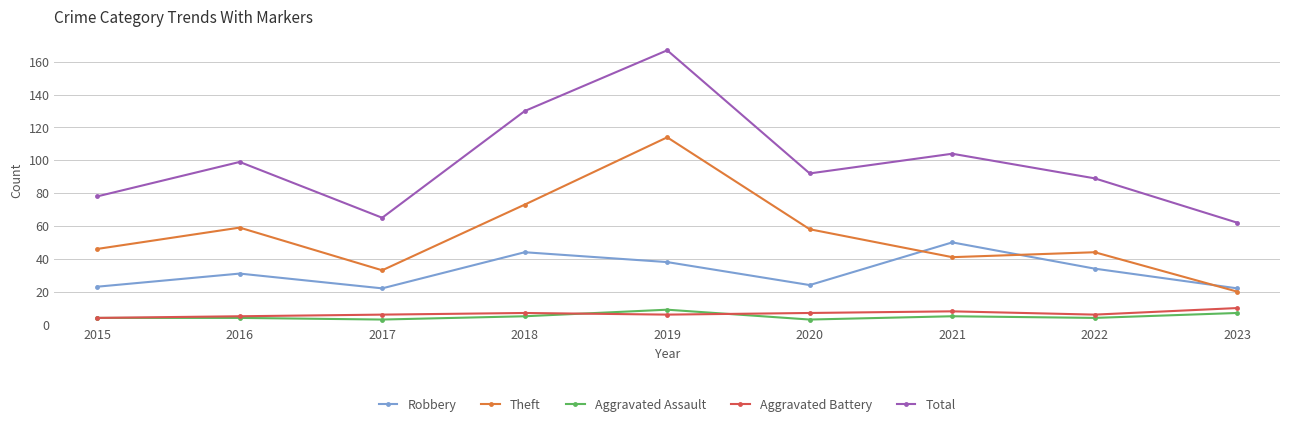

Reading left to right, list all the values displayed in this chart.

Robbery: 2015=23	2016=31	2017=22	2018=44	2019=38	2020=24	2021=50	2022=34	2023=22
Theft: 2015=46	2016=59	2017=33	2018=73	2019=114	2020=58	2021=41	2022=44	2023=20
Aggravated Assault: 2015=4	2016=4	2017=3	2018=5	2019=9	2020=3	2021=5	2022=4	2023=7
Aggravated Battery: 2015=4	2016=5	2017=6	2018=7	2019=6	2020=7	2021=8	2022=6	2023=10
Total: 2015=78	2016=99	2017=65	2018=130	2019=167	2020=92	2021=104	2022=89	2023=62